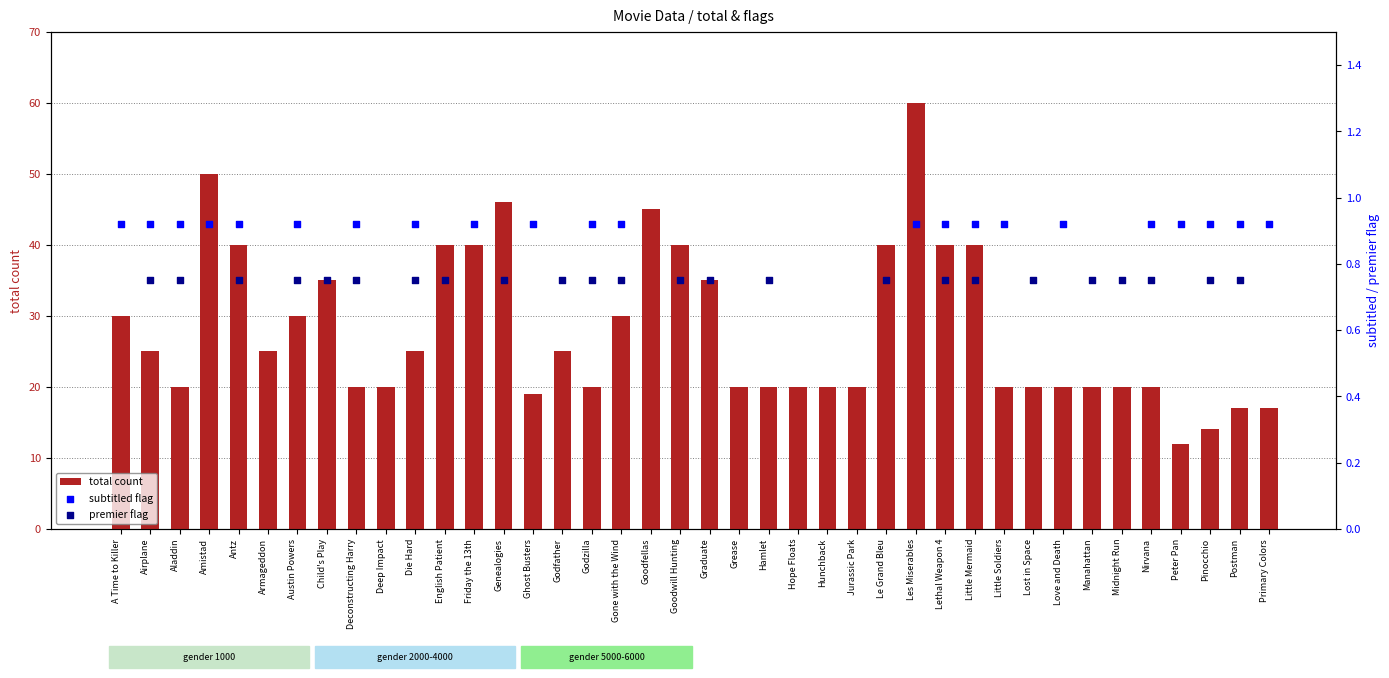

Which series contains the highest Y value?

total count